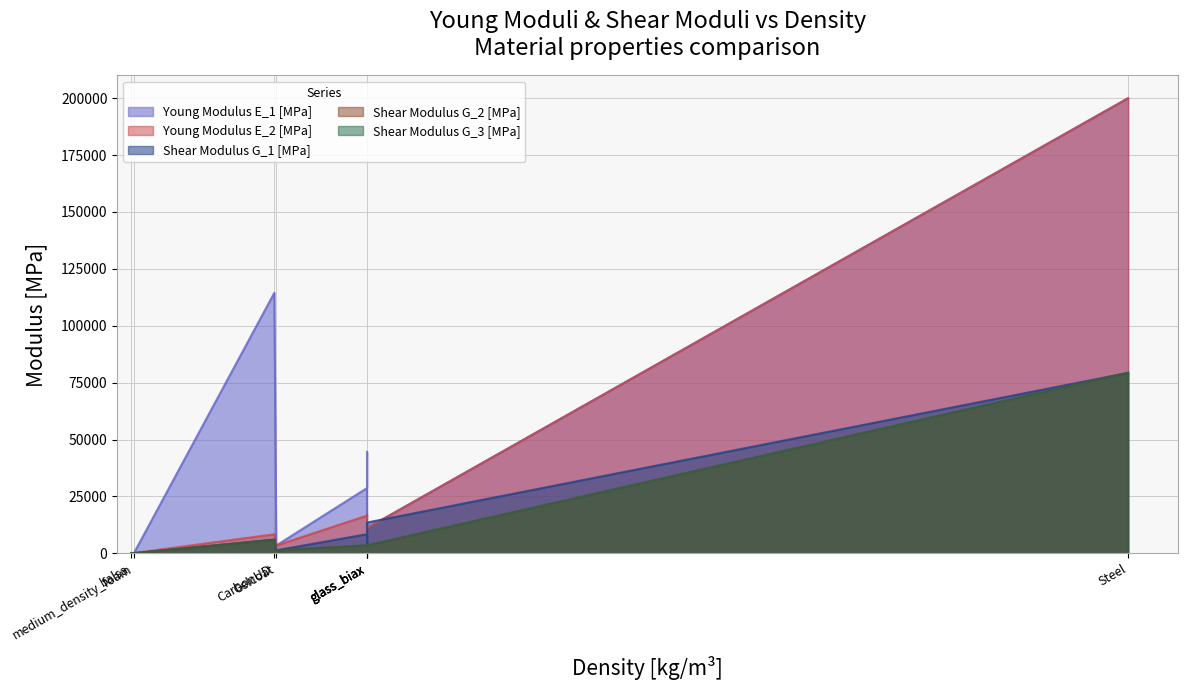

True or false: Shear Modulus G_2 [MPa] and Shear Modulus G_3 [MPa] cross at least once.

False